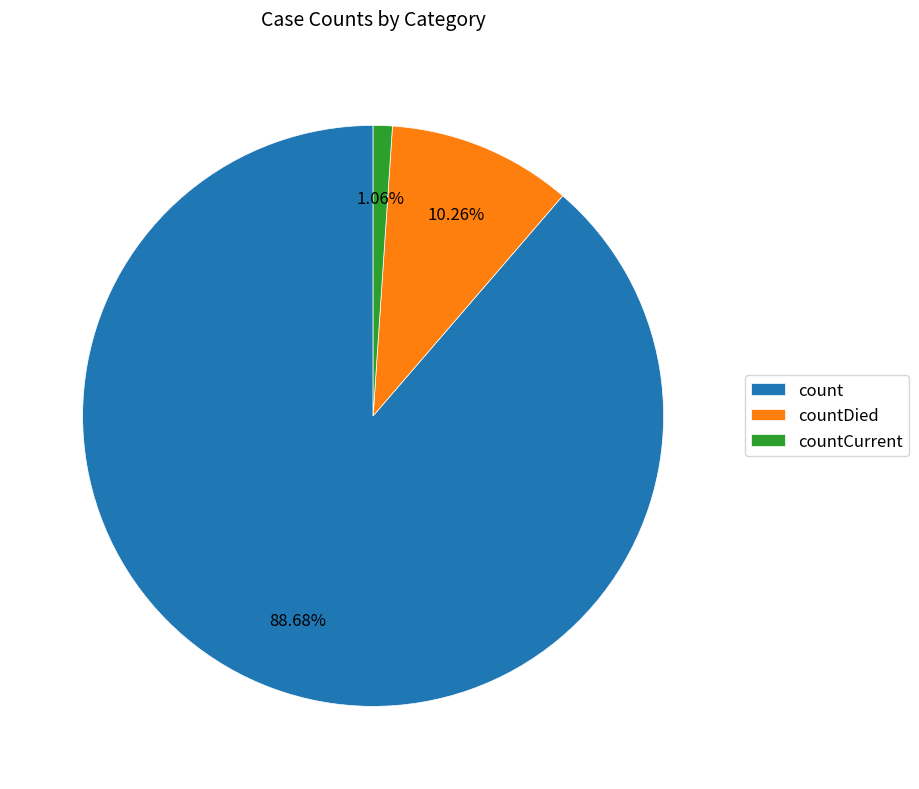

To the nearest percent, what is the combined percentage of countCurrent and count?

90%